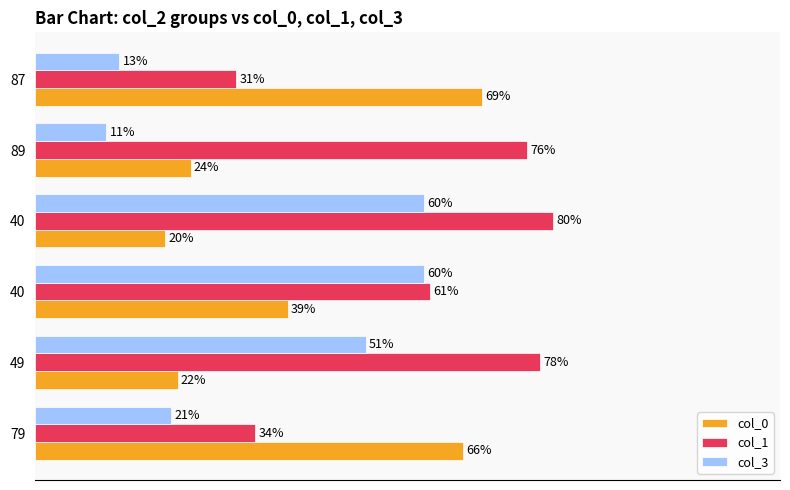

Reading right to left, list all the values displayed in this chart.

col_0: 69	24	20	39	22	66
col_1: 31	76	80	61	78	34
col_3: 13	11	60	60	51	21